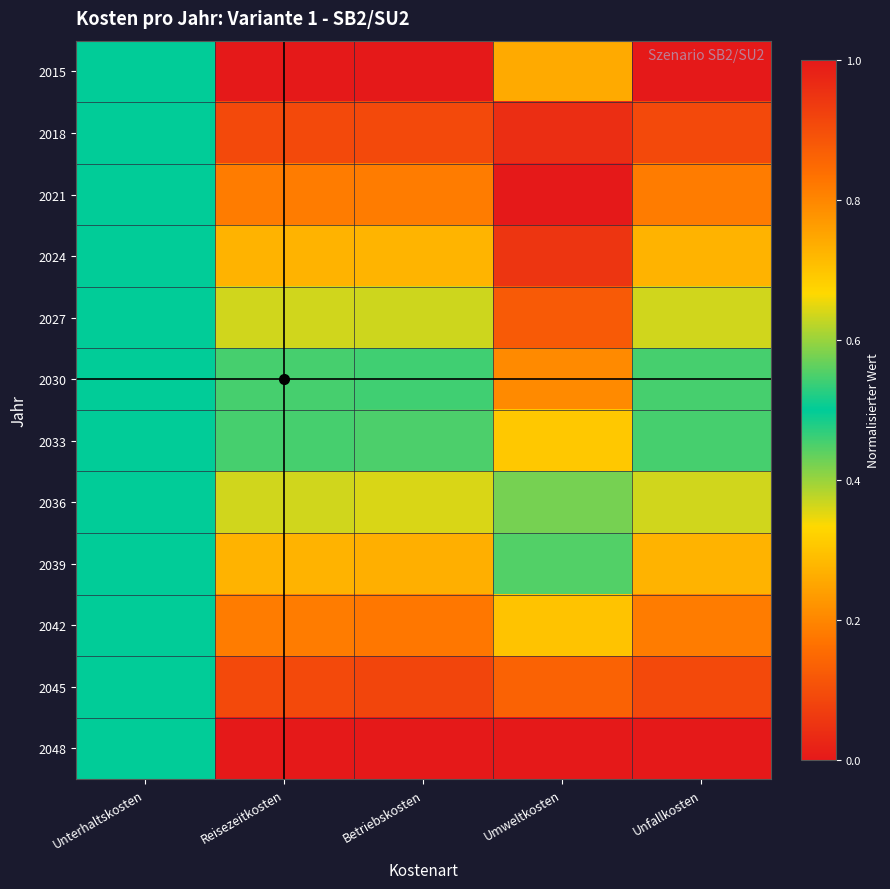

Which series has the largest range (max minus min)?

2048